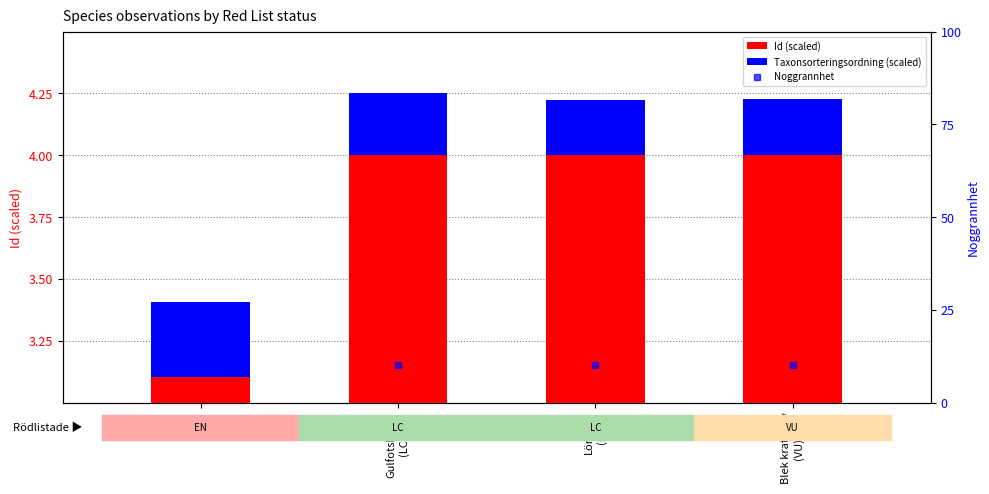

List the labels in order of Noggrannhet value, largest first.

Ask
(EN), Gulfotshätta
(LC), Lönnlav
(LC), Blek kraterlav
(VU)